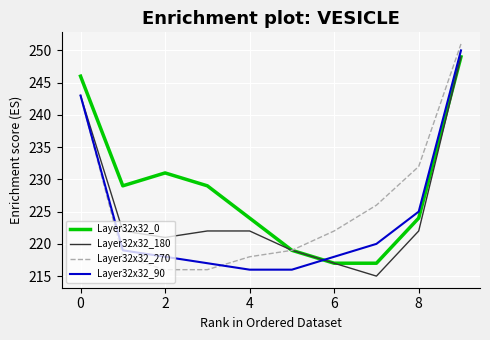

What is the lowest value of the Layer32x32_0 series?

217